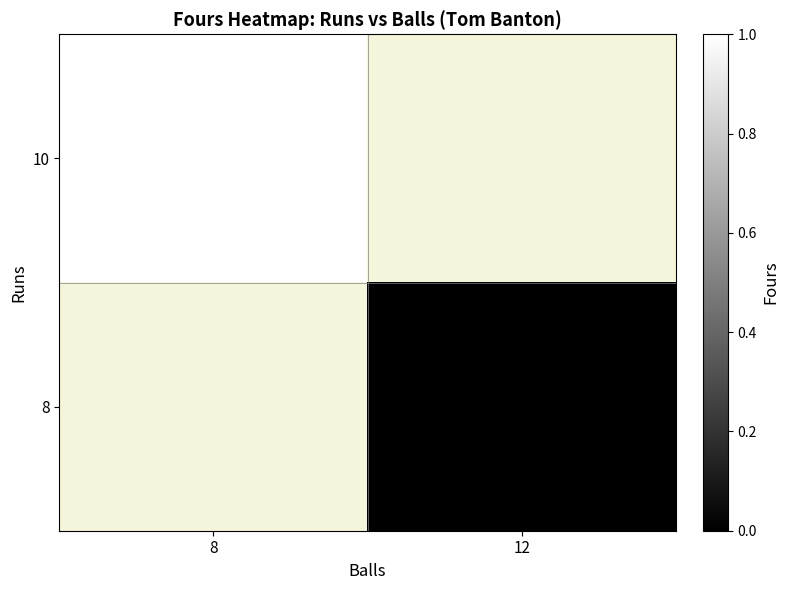

At how many categories does at least one series exceed 0?

1